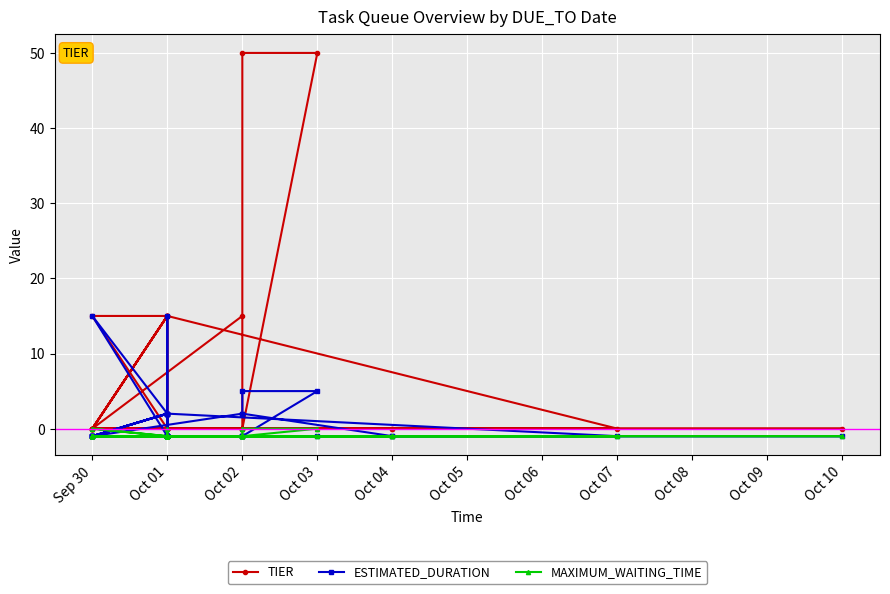

What is the difference between the maximum and minimum values in the MAXIMUM_WAITING_TIME series?

1